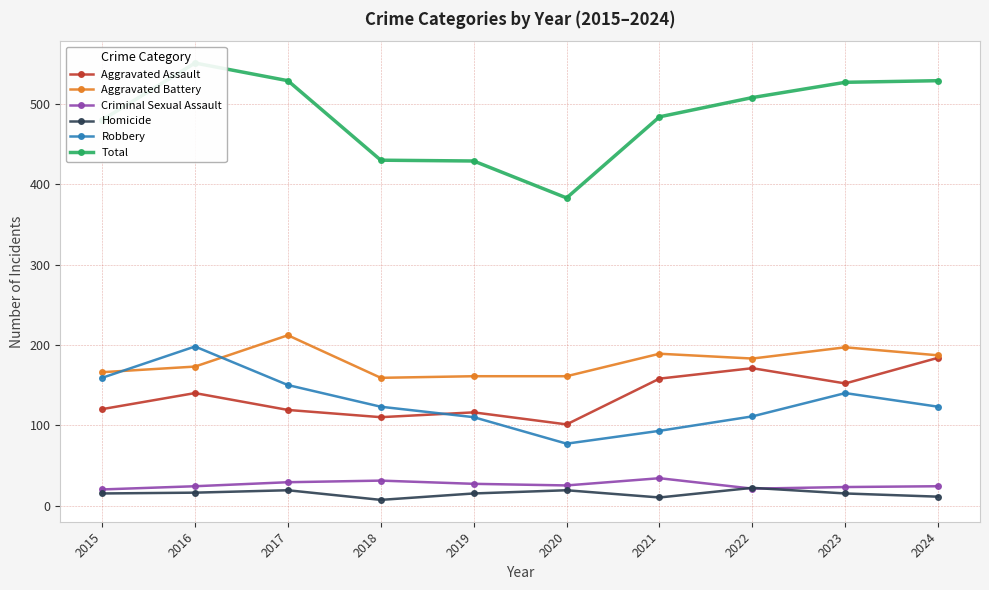

Reading right to left, list all the values displayed in this chart.

Aggravated Assault: 2024=184	2023=152	2022=171	2021=158	2020=101	2019=116	2018=110	2017=119	2016=140	2015=120
Aggravated Battery: 2024=187	2023=197	2022=183	2021=189	2020=161	2019=161	2018=159	2017=212	2016=173	2015=166
Criminal Sexual Assault: 2024=24	2023=23	2022=21	2021=34	2020=25	2019=27	2018=31	2017=29	2016=24	2015=20
Homicide: 2024=11	2023=15	2022=22	2021=10	2020=19	2019=15	2018=7	2017=19	2016=16	2015=15
Robbery: 2024=123	2023=140	2022=111	2021=93	2020=77	2019=110	2018=123	2017=150	2016=198	2015=159
Total: 2024=529	2023=527	2022=508	2021=484	2020=383	2019=429	2018=430	2017=529	2016=551	2015=480